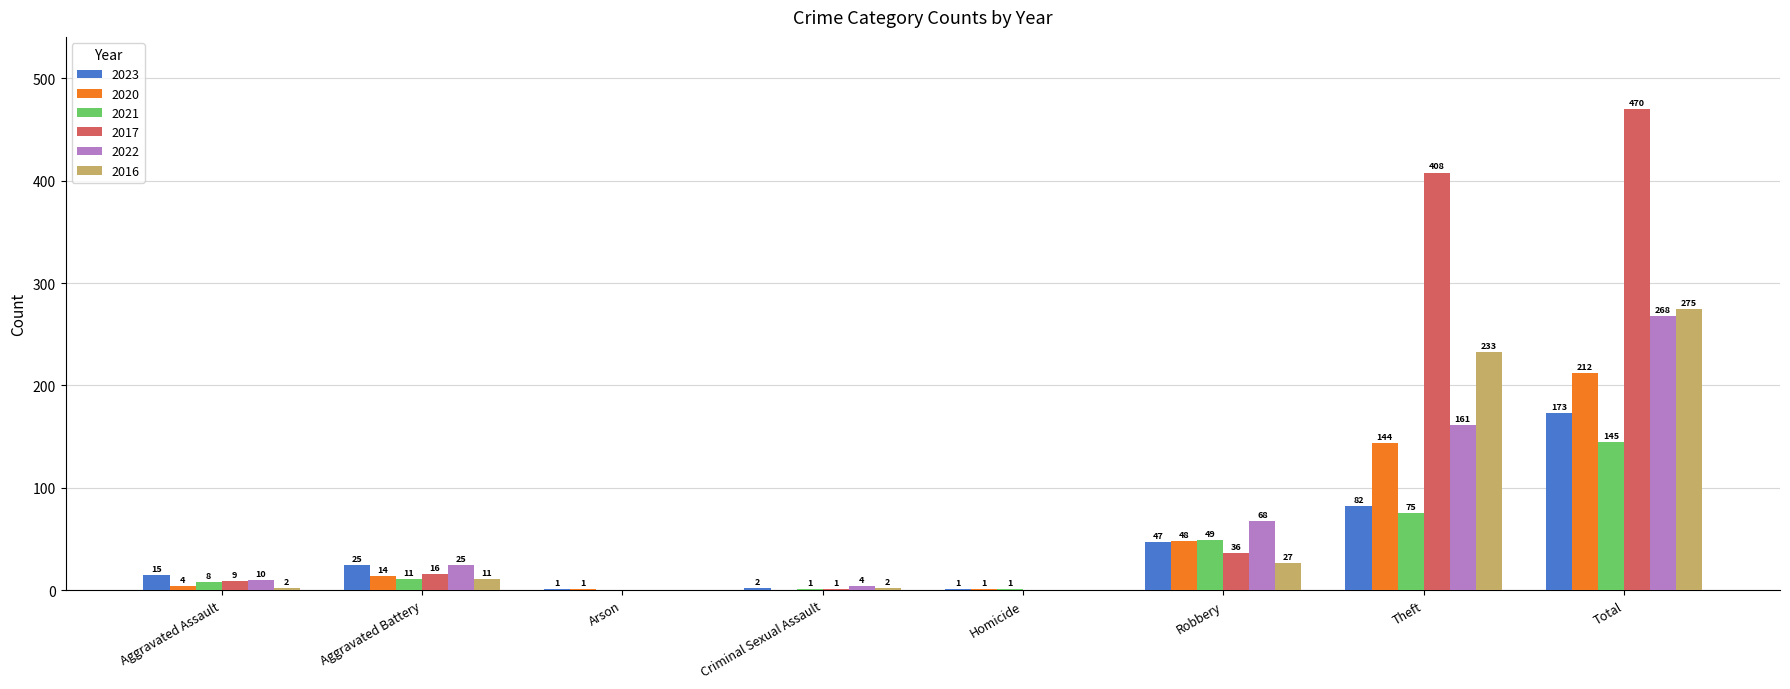

Which series changed the most between Arson and Theft?

2017